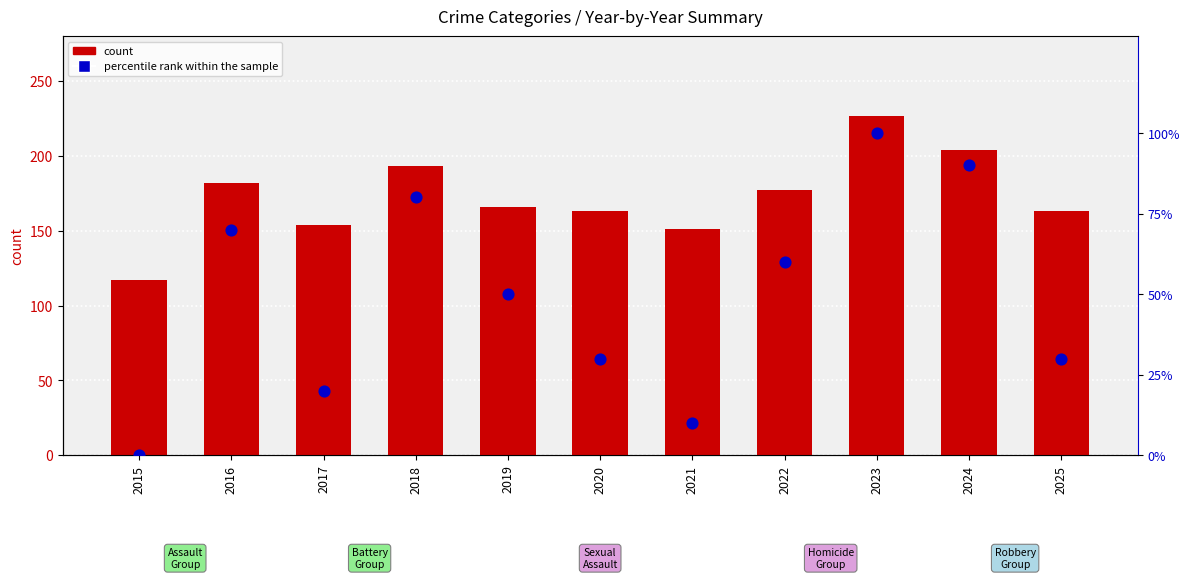

Is the value of count at 2020 greater than the value of percentile rank within the sample at 2020?

Yes